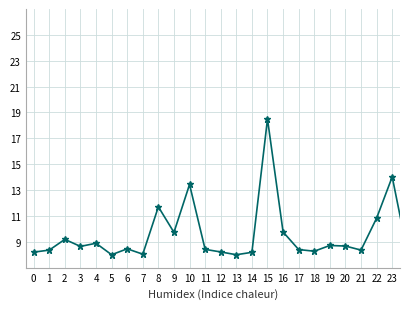

True or false: there are more than 1 points higher than both neighbors.

True